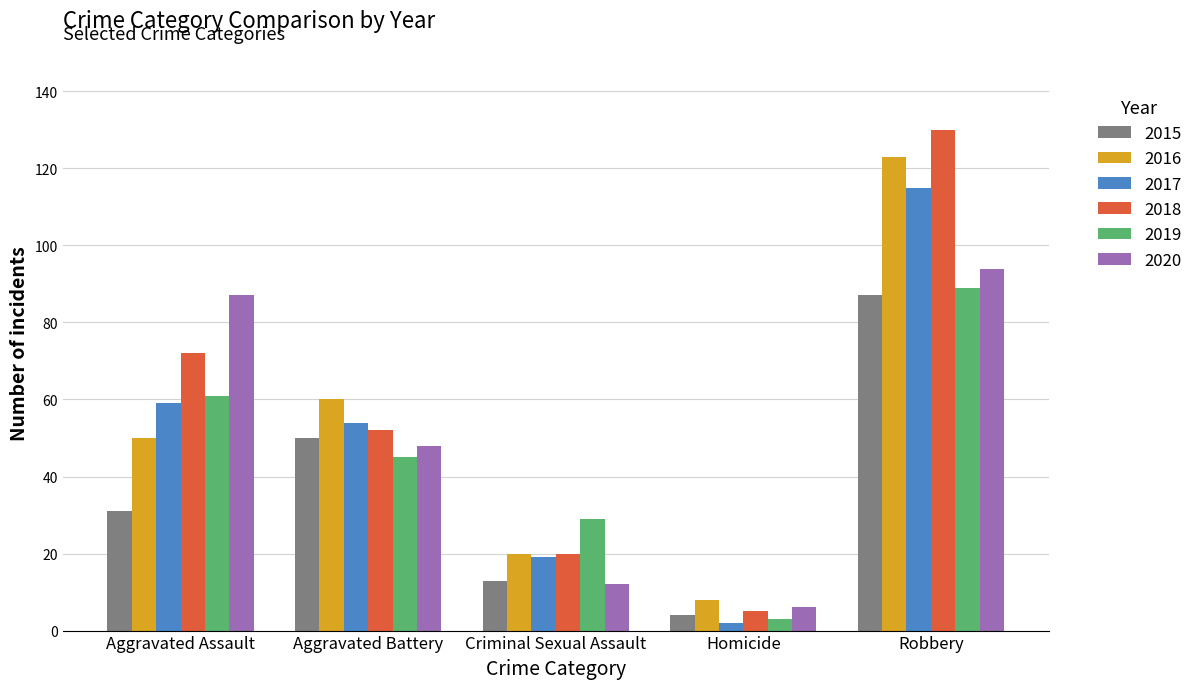

What position from the left is Aggravated Battery?

2